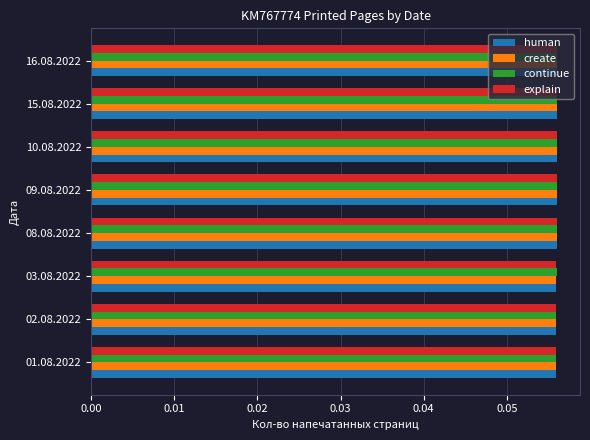

Is it true that create equals 0.0 at 15.08.2022?

False